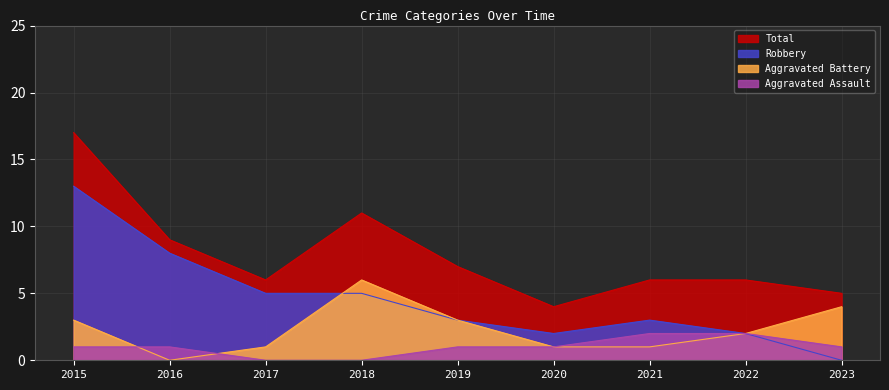

What is the difference between the second highest and minimum values in the Total series?

7